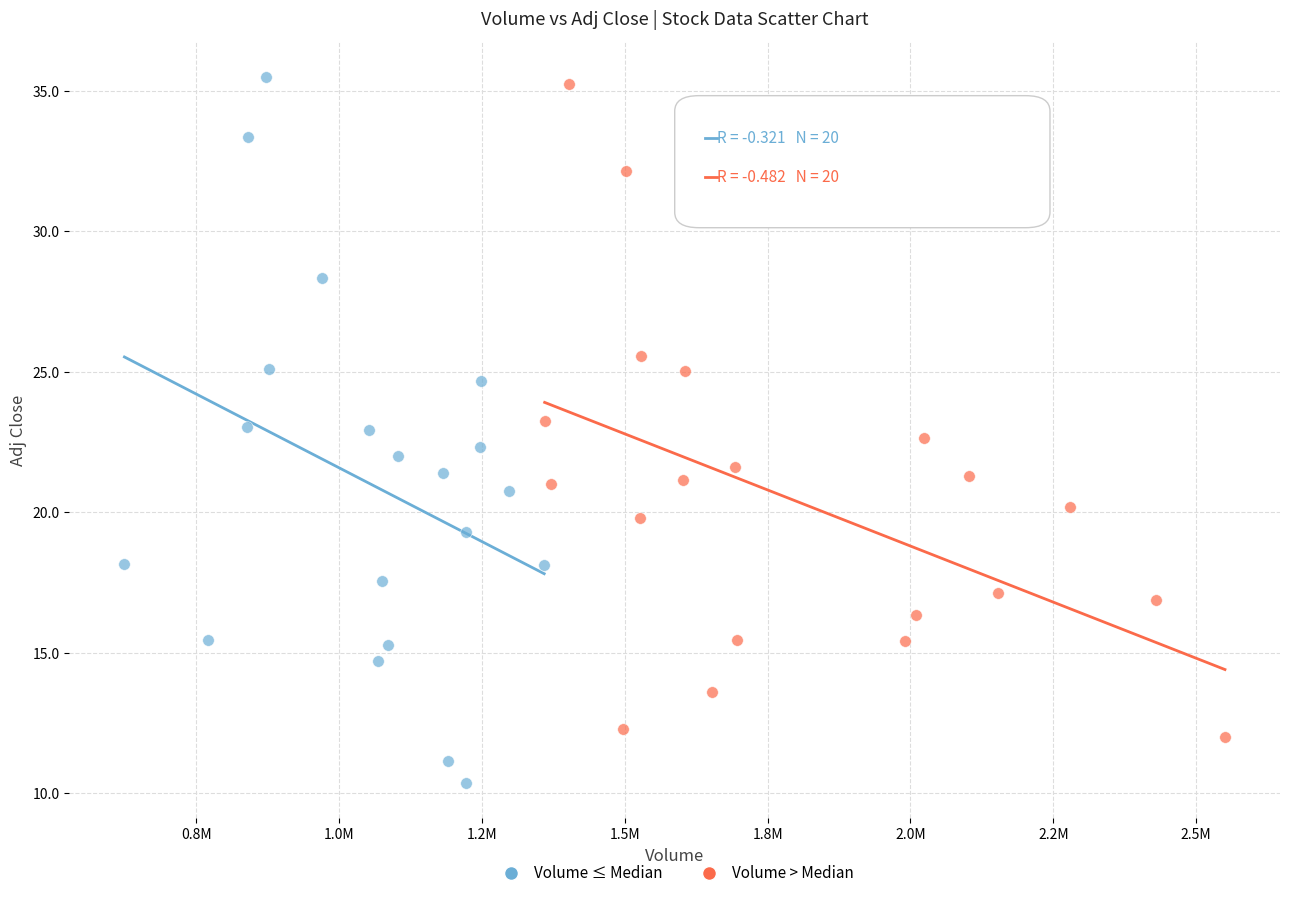

What are all the series names shown in the legend?

Volume ≤ Median, Volume > Median